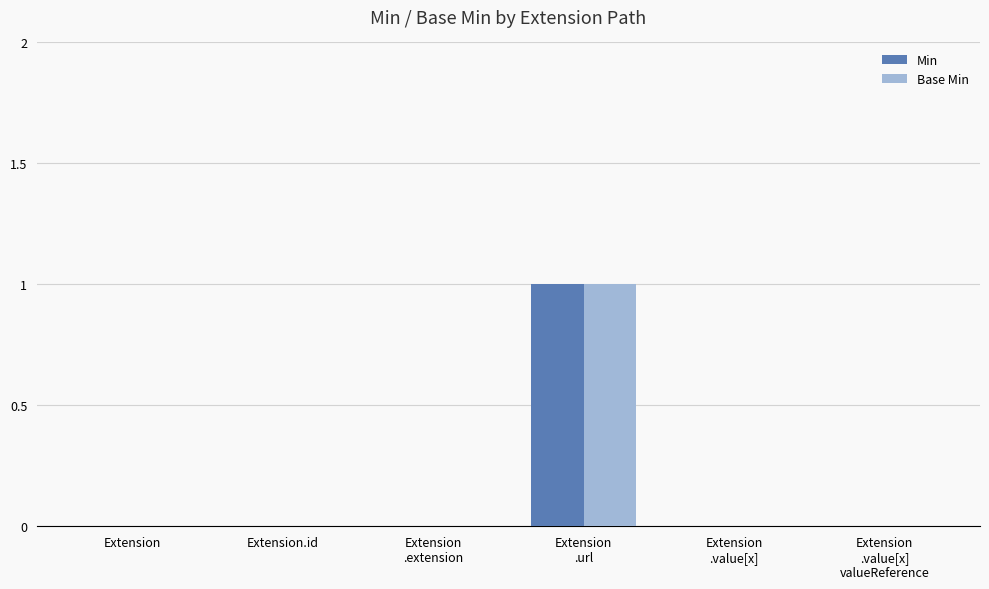

True or false: Base Min has a value of 0 at Extension.id.

True